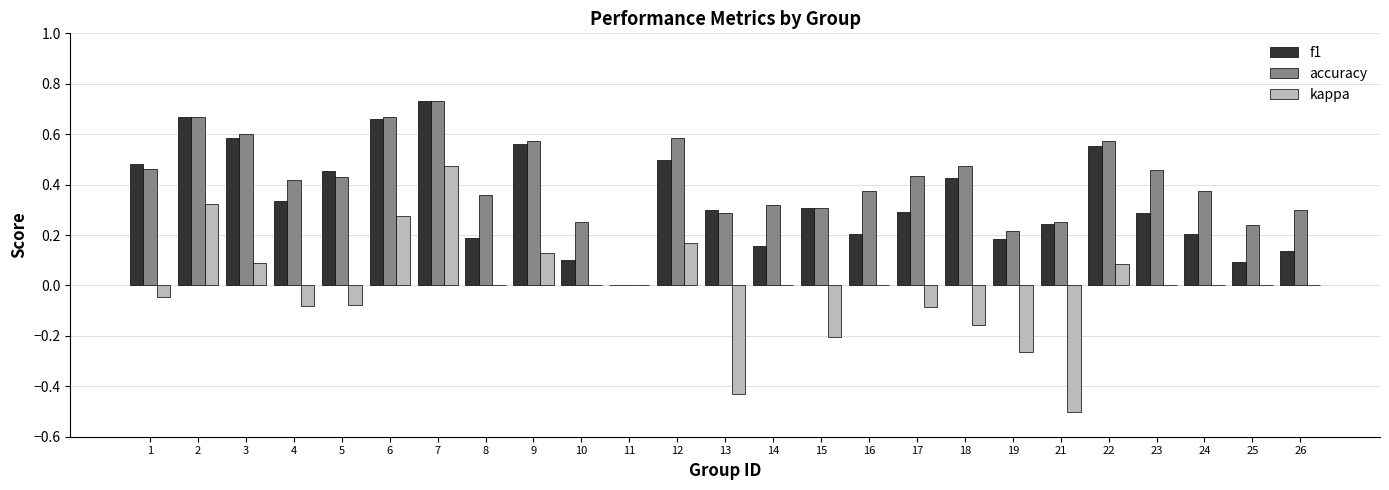

How many values in the f1 series exceed 0?

24